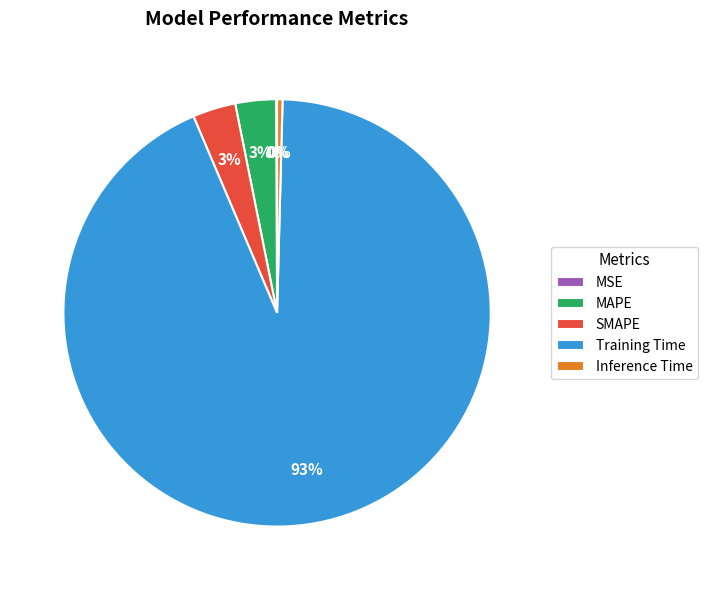

Which slice is the largest?

Training Time